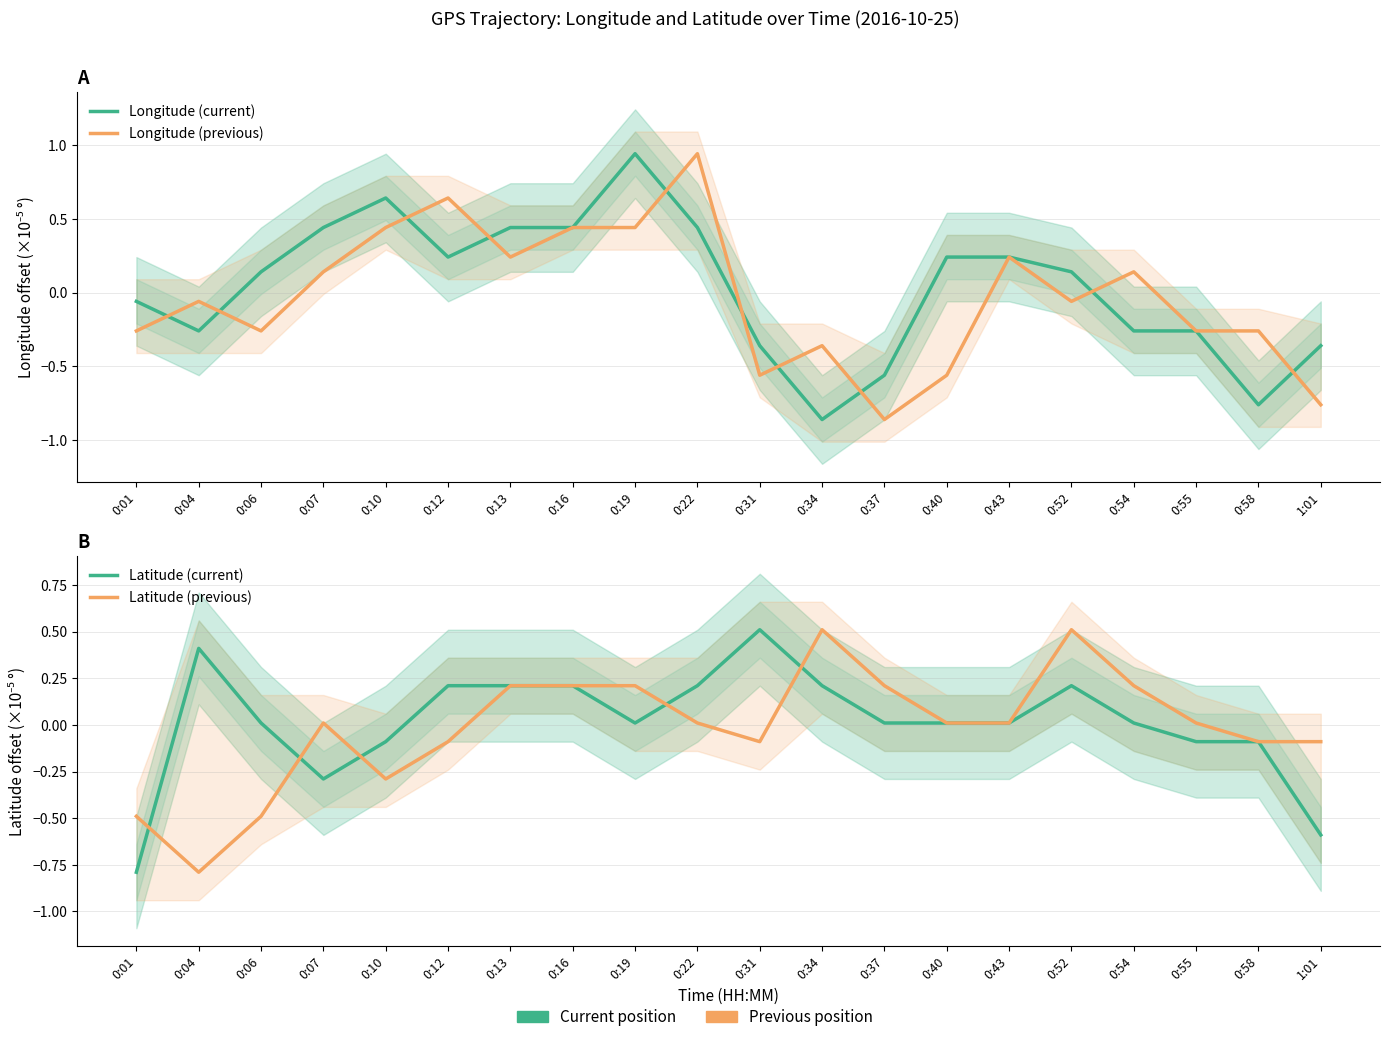

What is the sum of the Longitude (previous) values at 0:37 and 0:54?

-0.7